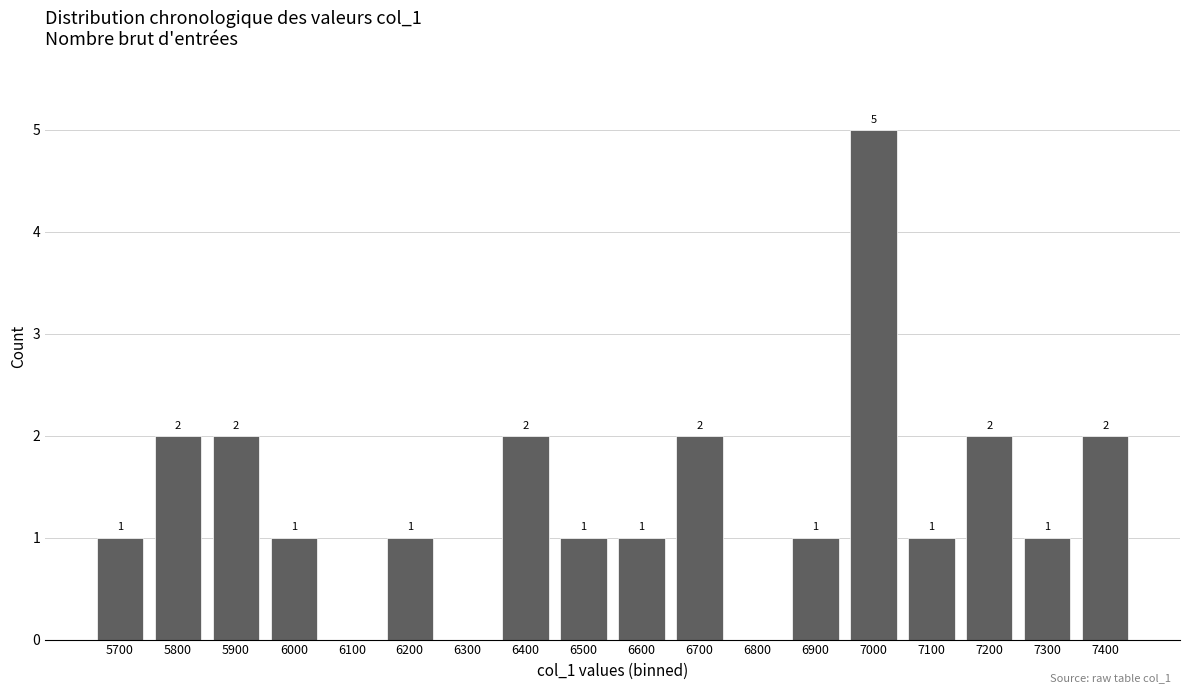

Reading left to right, transcribe all the data shown in this chart.

5700=1	5800=2	5900=2	6000=1	6100=0	6200=1	6300=0	6400=2	6500=1	6600=1	6700=2	6800=0	6900=1	7000=5	7100=1	7200=2	7300=1	7400=2